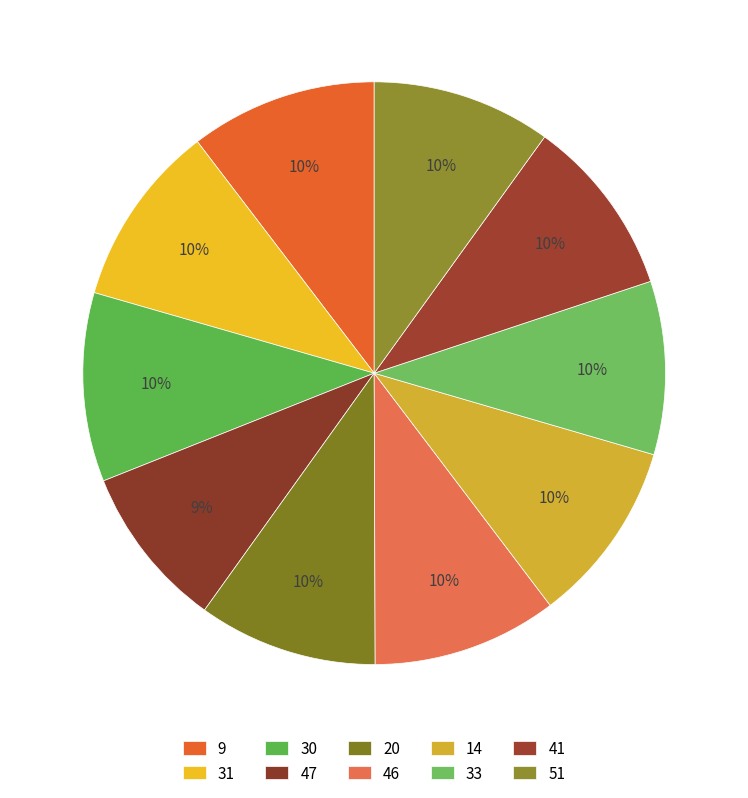

How many slices are in this pie chart?

10